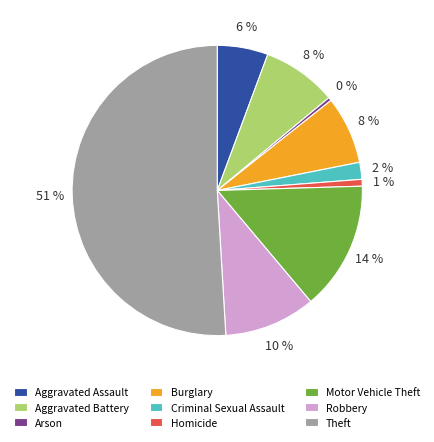

Between Aggravated Assault and Burglary, which is larger?

Burglary